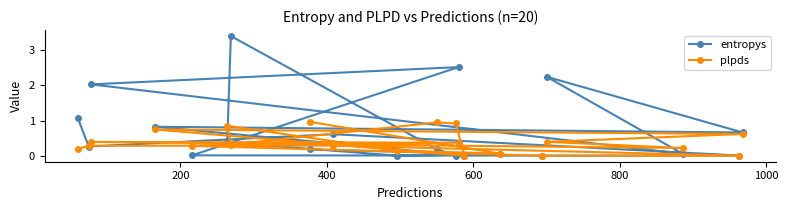

Which series has the widest spread of values?

entropys